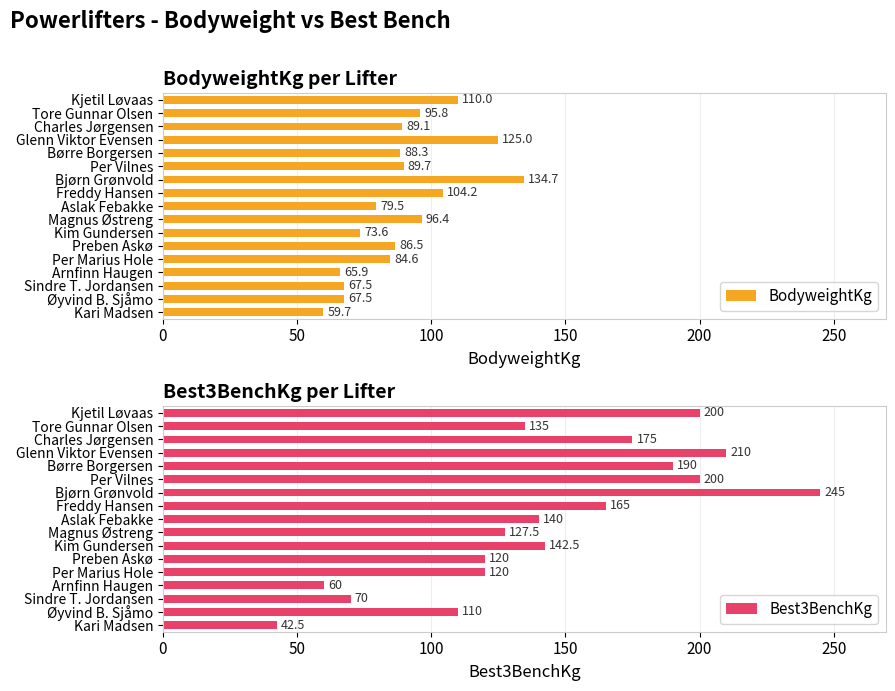

How many bars are there in each group?

2